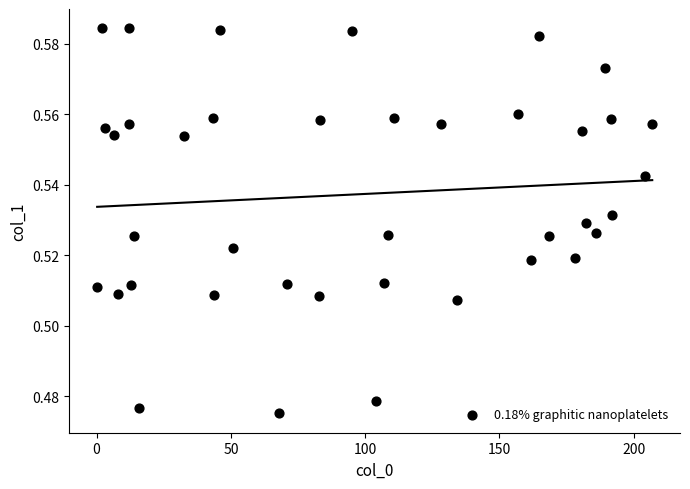

What is the range of X values (max minus min)?

206.7